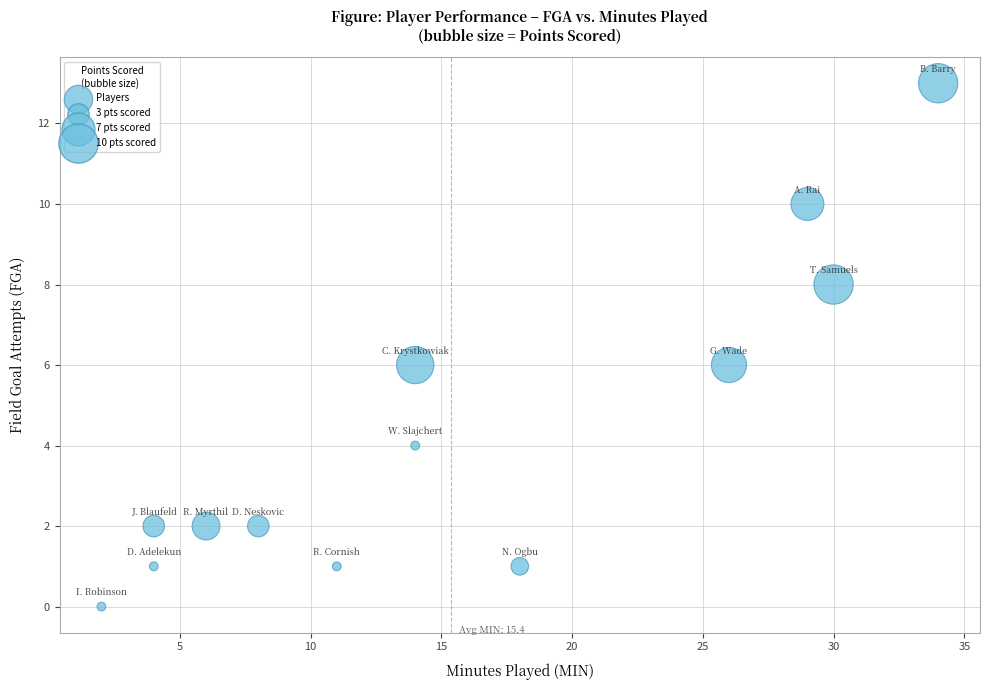

What is the range of Y values (max minus min)?

13